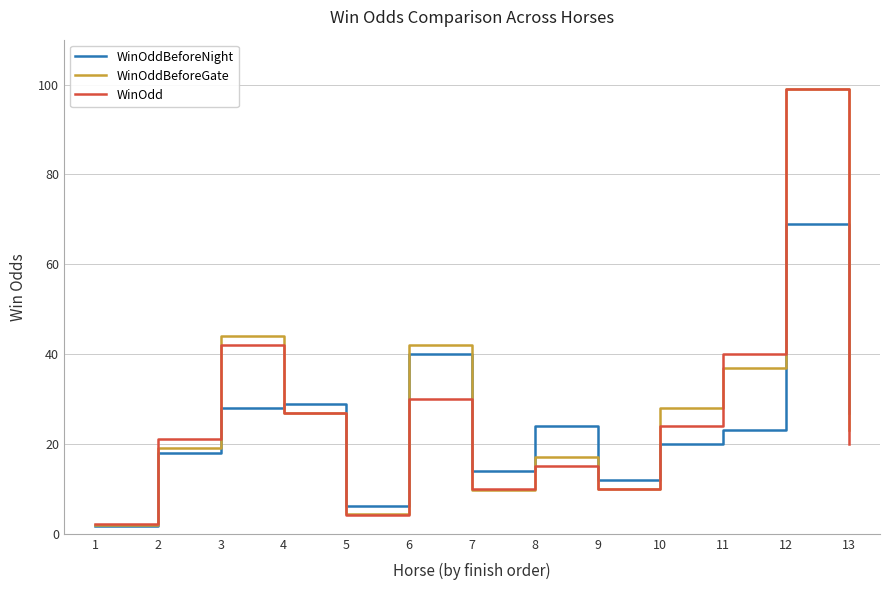

What is the difference between the maximum and minimum values in the WinOdd series?

96.9